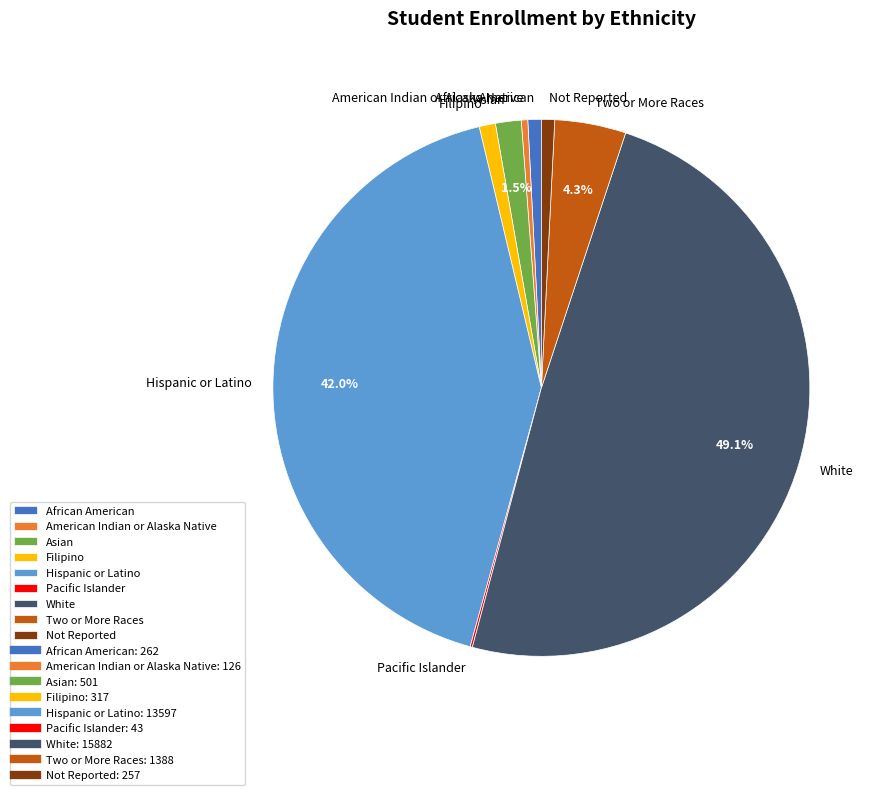

Between Asian and Hispanic or Latino, which is larger?

Hispanic or Latino